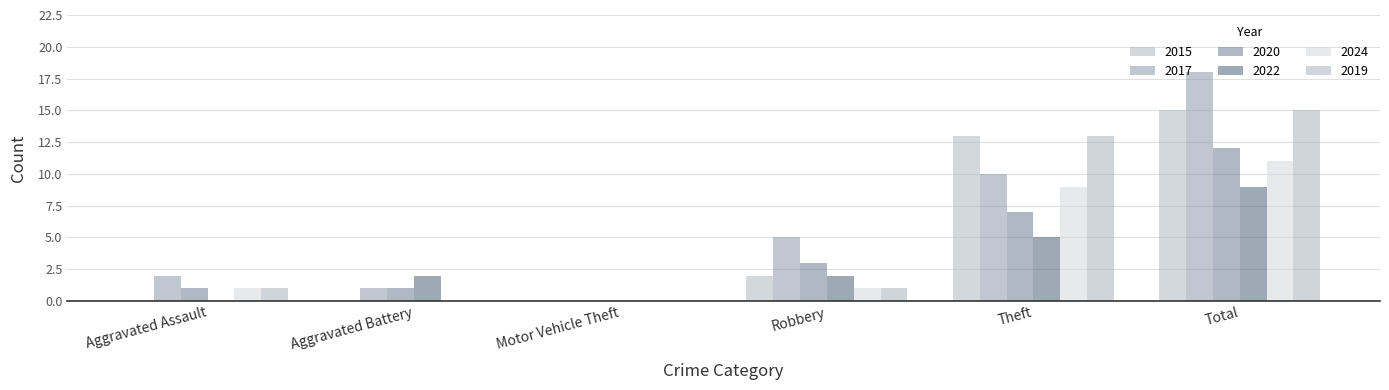

How many categories are shown in the chart?

6